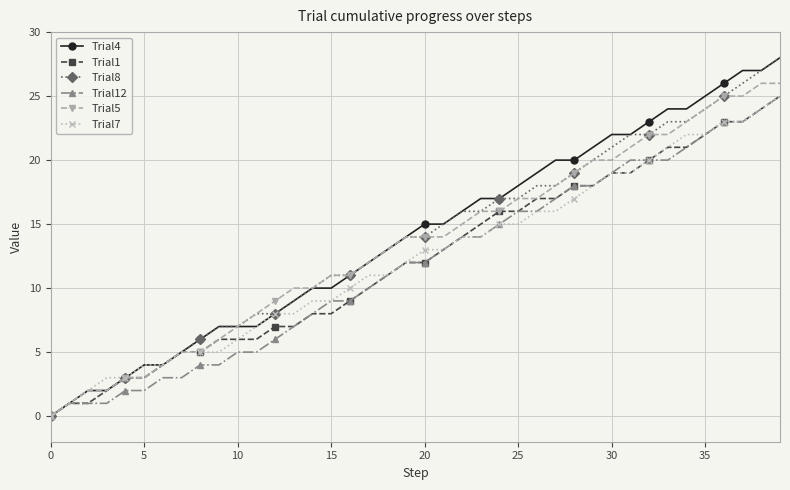

What is the maximum value shown in the chart?

28